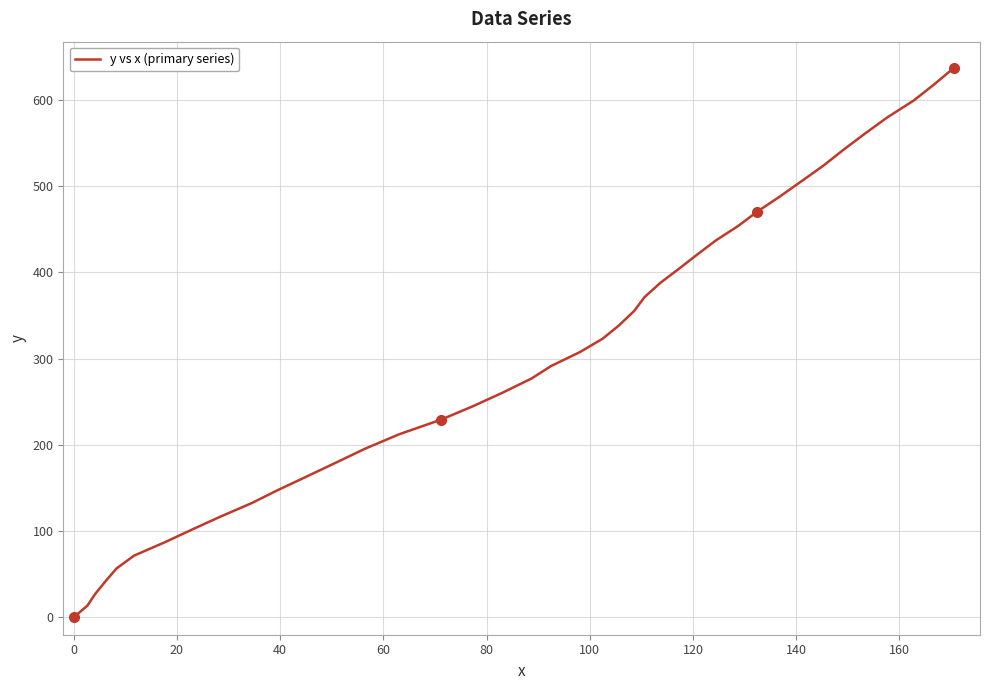

What is the difference between the maximum and minimum values?

637.1